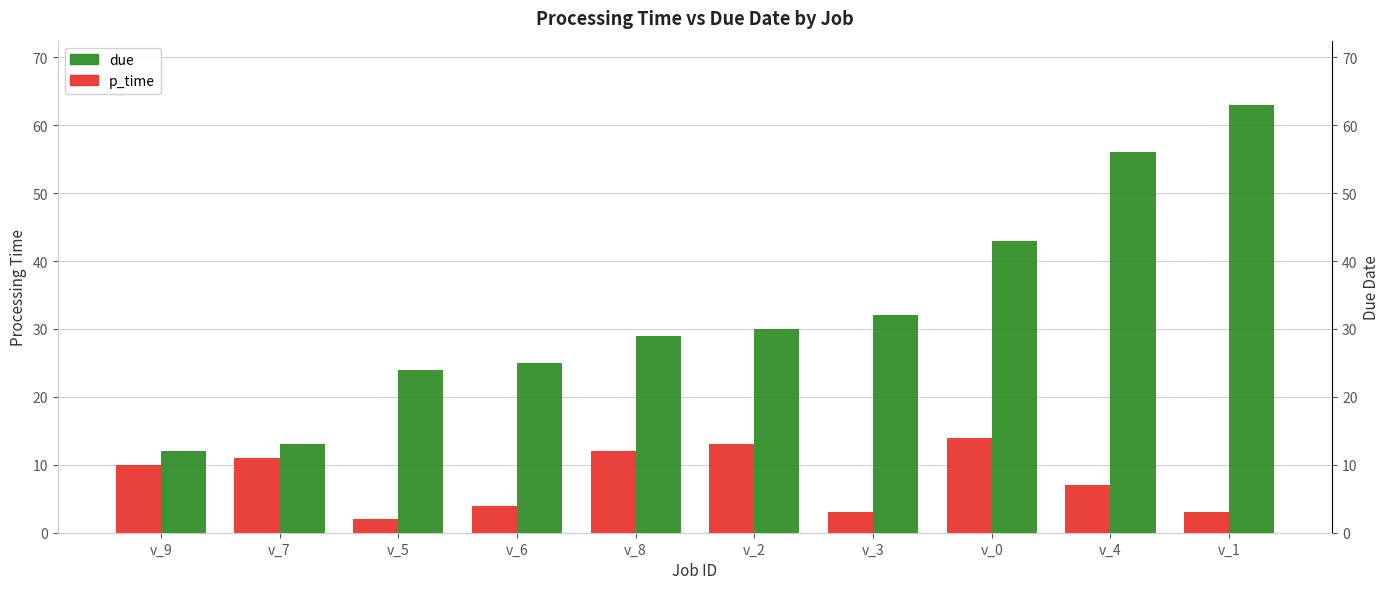

The p_time series shows 3 at v_0. True or false?

False